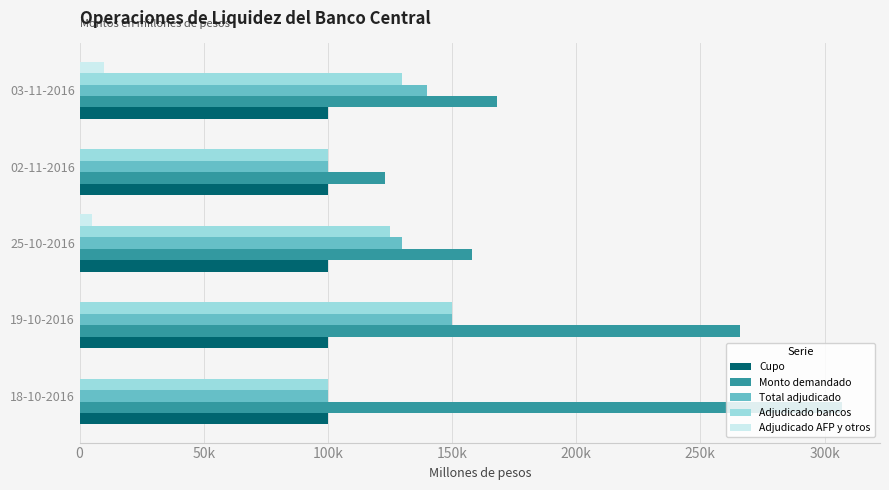

At which category is the sum across all series the highest?

19-10-2016